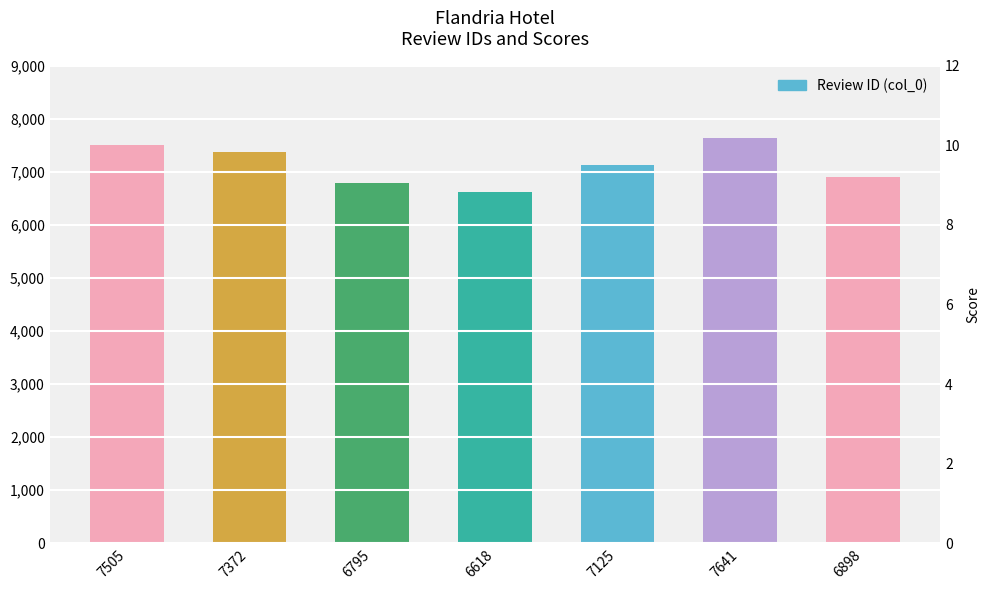

What is the approximate value at 6795?

6795